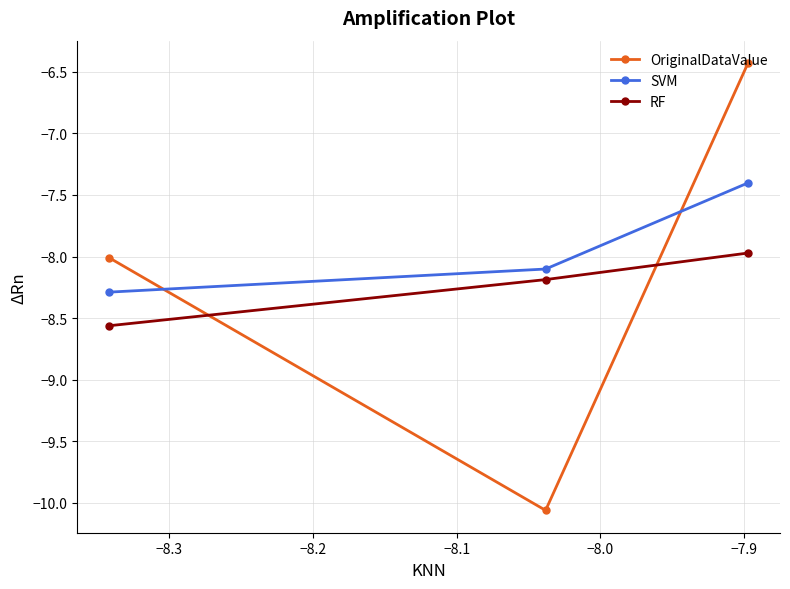

Rank the series by their maximum value, from highest to lowest.

OriginalDataValue, SVM, RF